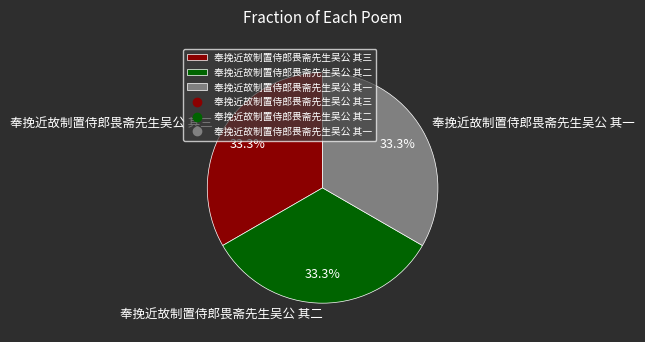

How much of the chart is everything except 奉挽近故制置侍郎畏斋先生吴公 其二?

66.7%